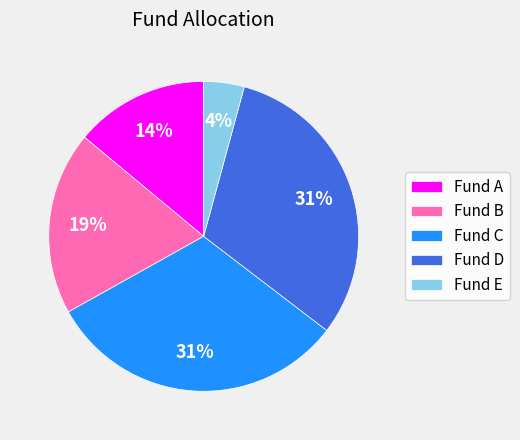

Do Fund B and Fund E together represent more than half of the pie?

No